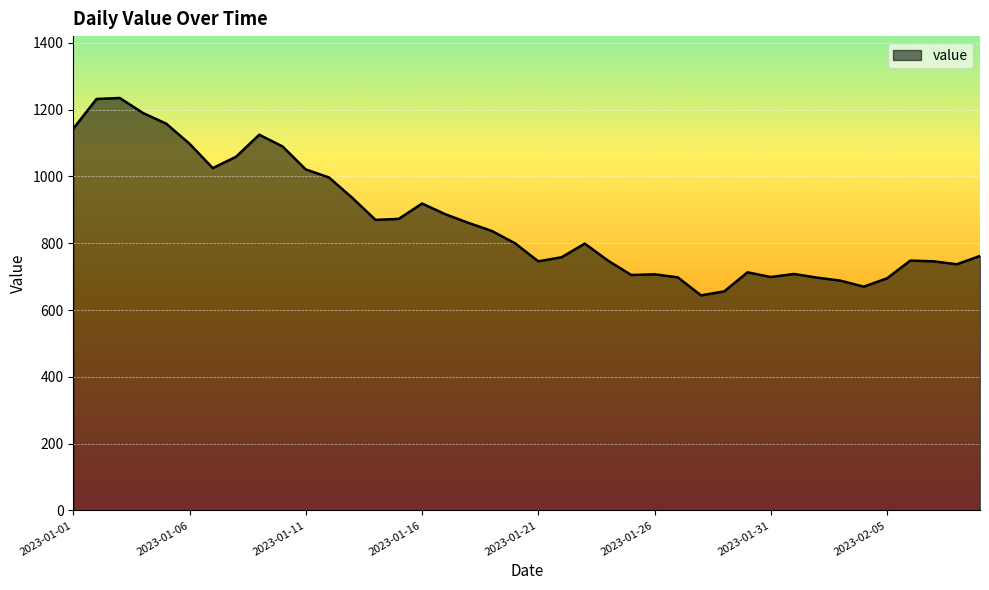

What is the difference between the maximum and minimum values?

591